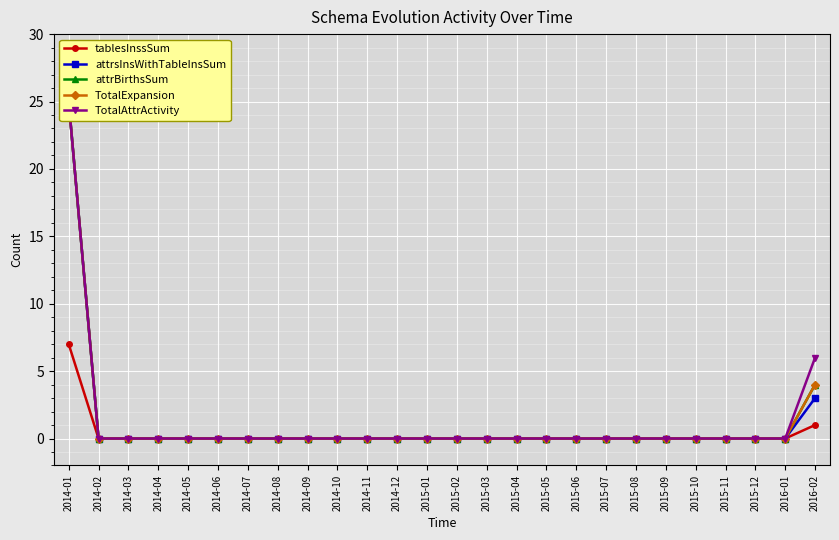

Reading left to right, what are all the values shown in this chart?

tablesInssSum: 2014-01=7	2014-02=0	2014-03=0	2014-04=0	2014-05=0	2014-06=0	2014-07=0	2014-08=0	2014-09=0	2014-10=0	2014-11=0	2014-12=0	2015-01=0	2015-02=0	2015-03=0	2015-04=0	2015-05=0	2015-06=0	2015-07=0	2015-08=0	2015-09=0	2015-10=0	2015-11=0	2015-12=0	2016-01=0	2016-02=1
attrsInsWithTableInsSum: 2014-01=25	2014-02=0	2014-03=0	2014-04=0	2014-05=0	2014-06=0	2014-07=0	2014-08=0	2014-09=0	2014-10=0	2014-11=0	2014-12=0	2015-01=0	2015-02=0	2015-03=0	2015-04=0	2015-05=0	2015-06=0	2015-07=0	2015-08=0	2015-09=0	2015-10=0	2015-11=0	2015-12=0	2016-01=0	2016-02=3
attrBirthsSum: 2014-01=25	2014-02=0	2014-03=0	2014-04=0	2014-05=0	2014-06=0	2014-07=0	2014-08=0	2014-09=0	2014-10=0	2014-11=0	2014-12=0	2015-01=0	2015-02=0	2015-03=0	2015-04=0	2015-05=0	2015-06=0	2015-07=0	2015-08=0	2015-09=0	2015-10=0	2015-11=0	2015-12=0	2016-01=0	2016-02=4
TotalExpansion: 2014-01=25	2014-02=0	2014-03=0	2014-04=0	2014-05=0	2014-06=0	2014-07=0	2014-08=0	2014-09=0	2014-10=0	2014-11=0	2014-12=0	2015-01=0	2015-02=0	2015-03=0	2015-04=0	2015-05=0	2015-06=0	2015-07=0	2015-08=0	2015-09=0	2015-10=0	2015-11=0	2015-12=0	2016-01=0	2016-02=4
TotalAttrActivity: 2014-01=25	2014-02=0	2014-03=0	2014-04=0	2014-05=0	2014-06=0	2014-07=0	2014-08=0	2014-09=0	2014-10=0	2014-11=0	2014-12=0	2015-01=0	2015-02=0	2015-03=0	2015-04=0	2015-05=0	2015-06=0	2015-07=0	2015-08=0	2015-09=0	2015-10=0	2015-11=0	2015-12=0	2016-01=0	2016-02=6